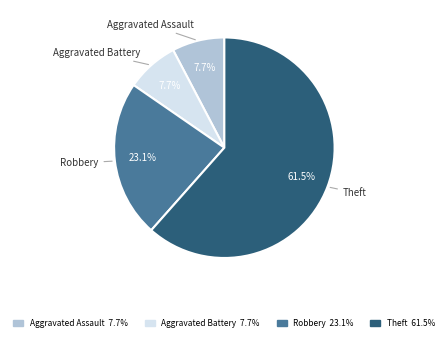

To the nearest percent, what is the difference between the Aggravated Battery and Robbery slice percentages?

15%